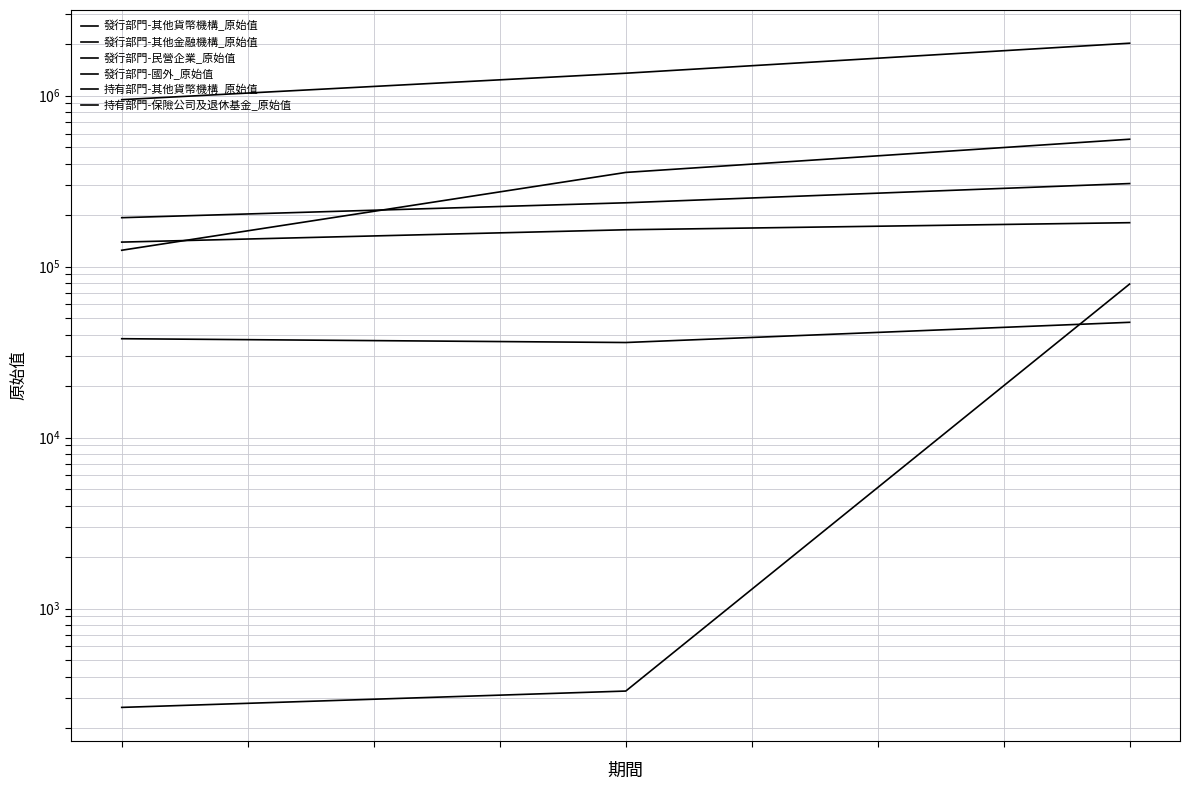

How many values in the 持有部門-保險公司及退休基金_原始值 series exceed 355214?

1